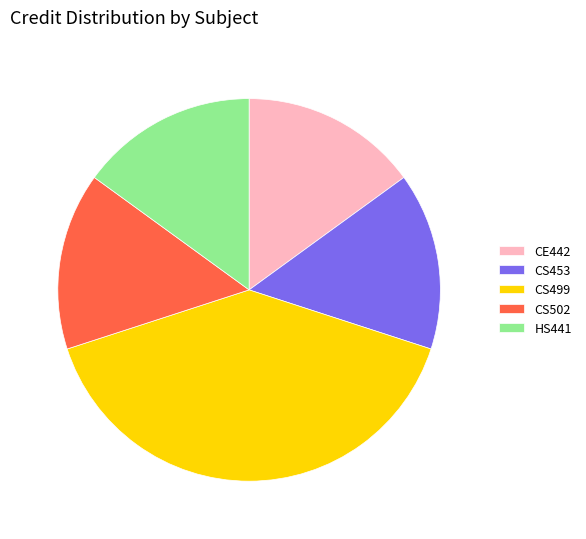

What is the largest slice in the pie chart?

CS499